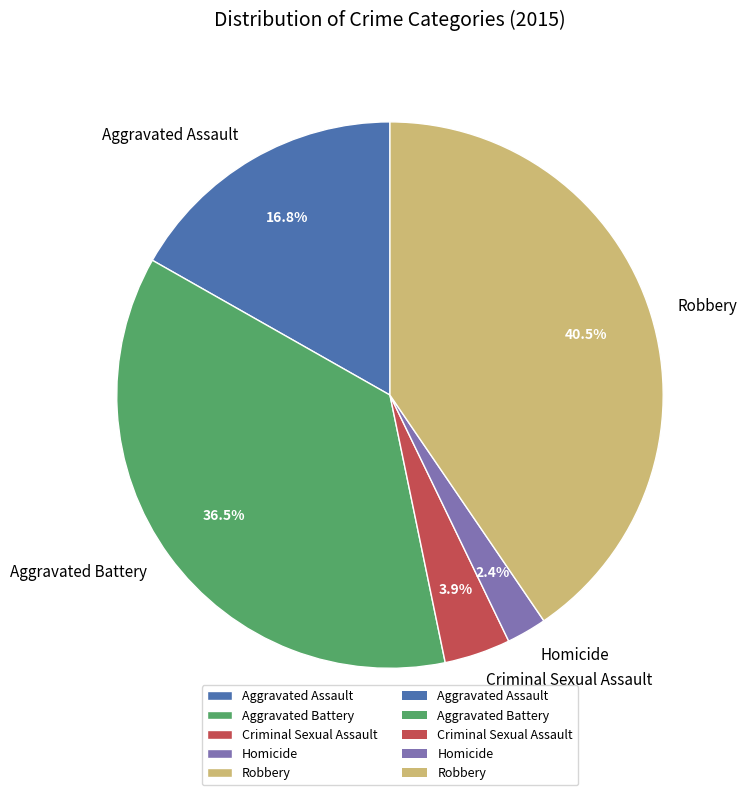

True or false: Homicide accounts for 2% of the total.

True